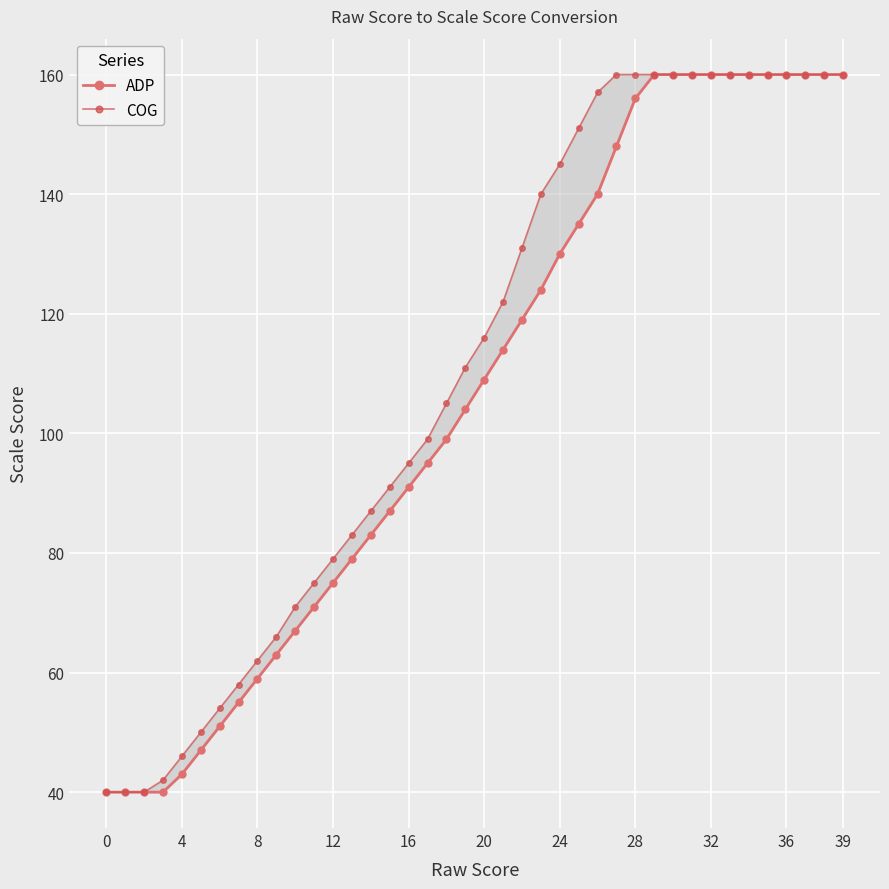

What is the value of the COG point at the 10th from the left?

66